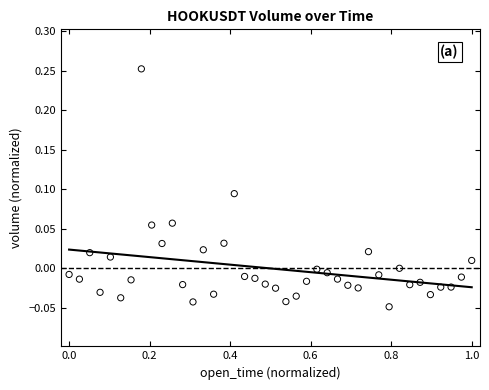

What is the range of X values (max minus min)?

1.0